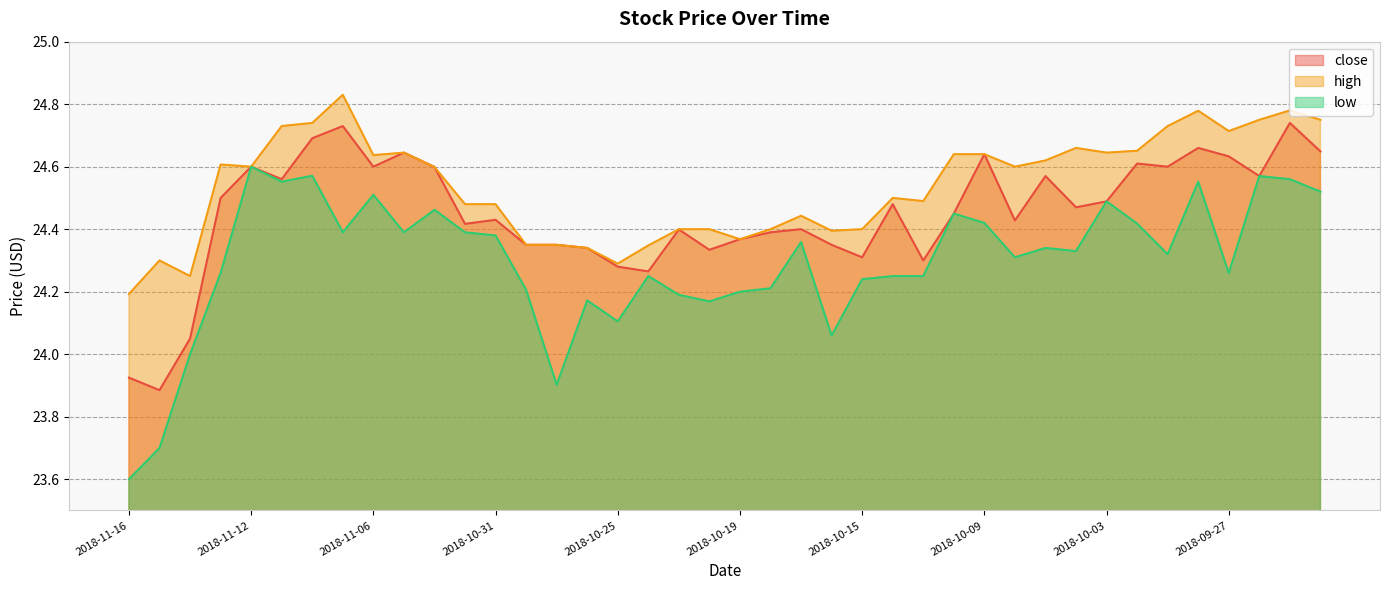

Does the chart have visible grid lines?

Yes